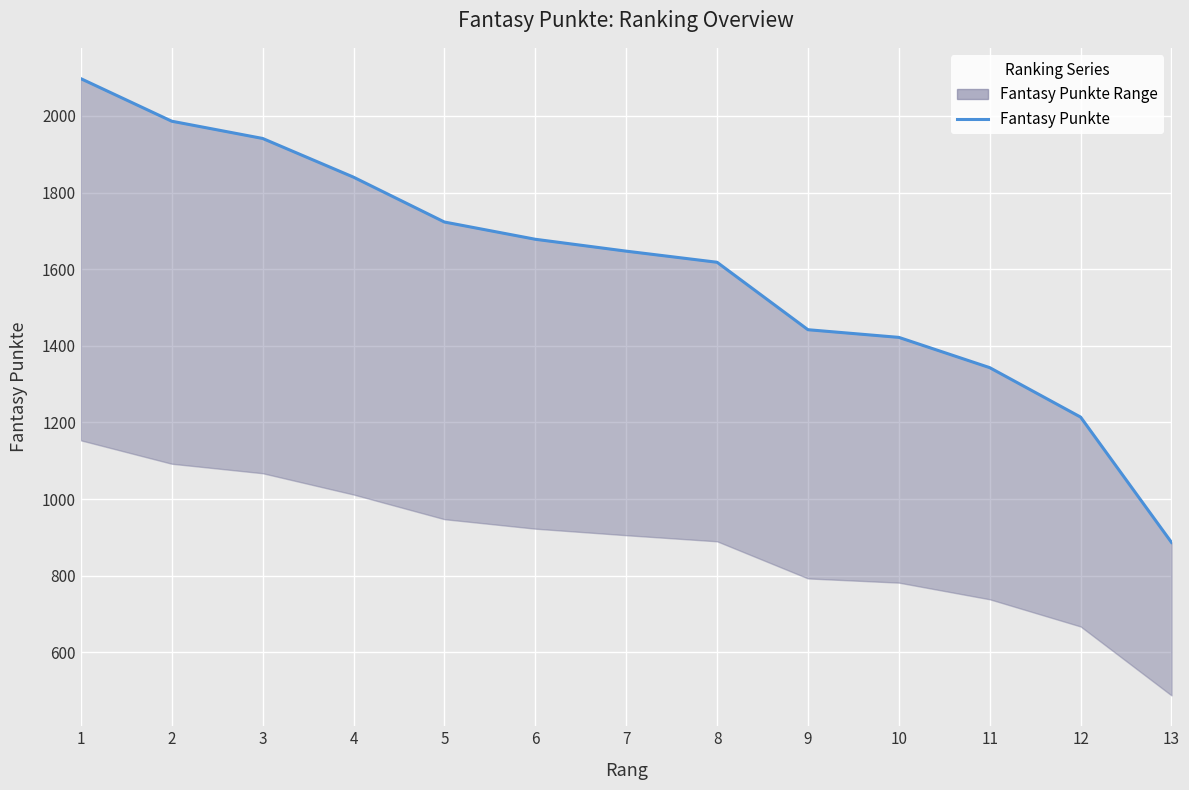

Which category has the highest value across all series?

1